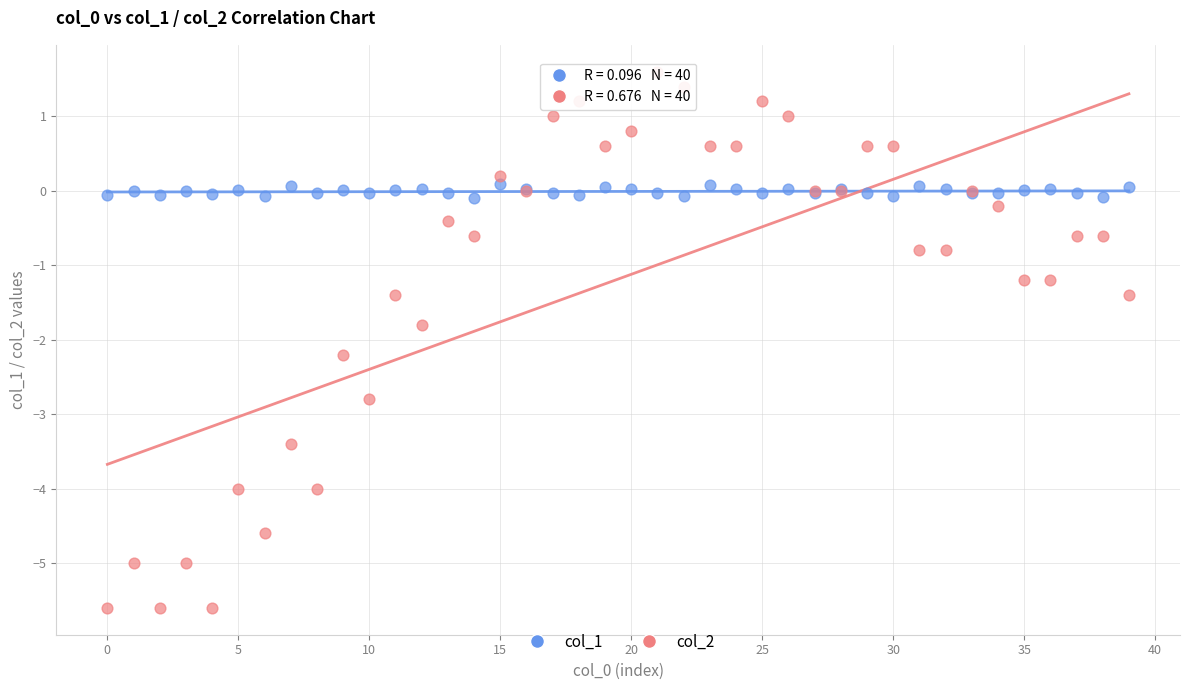

Which series reaches the minimum Y coordinate?

col_2